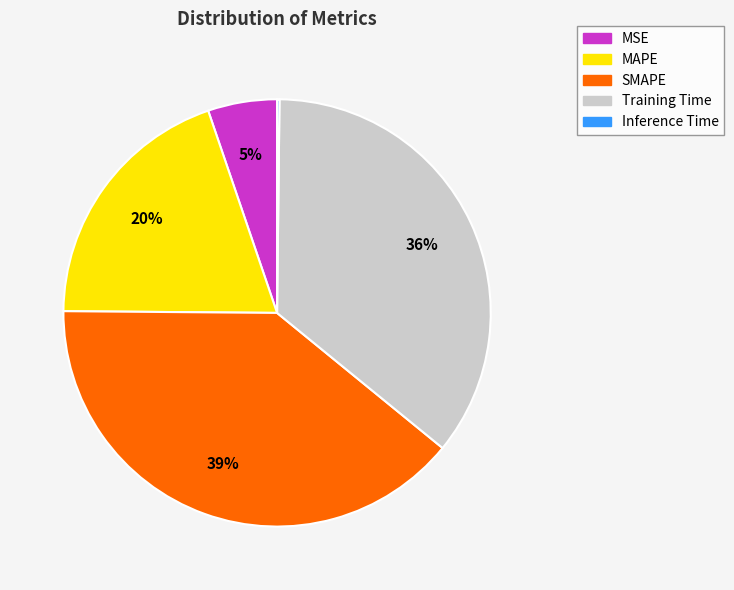

What is the largest slice in the pie chart?

SMAPE